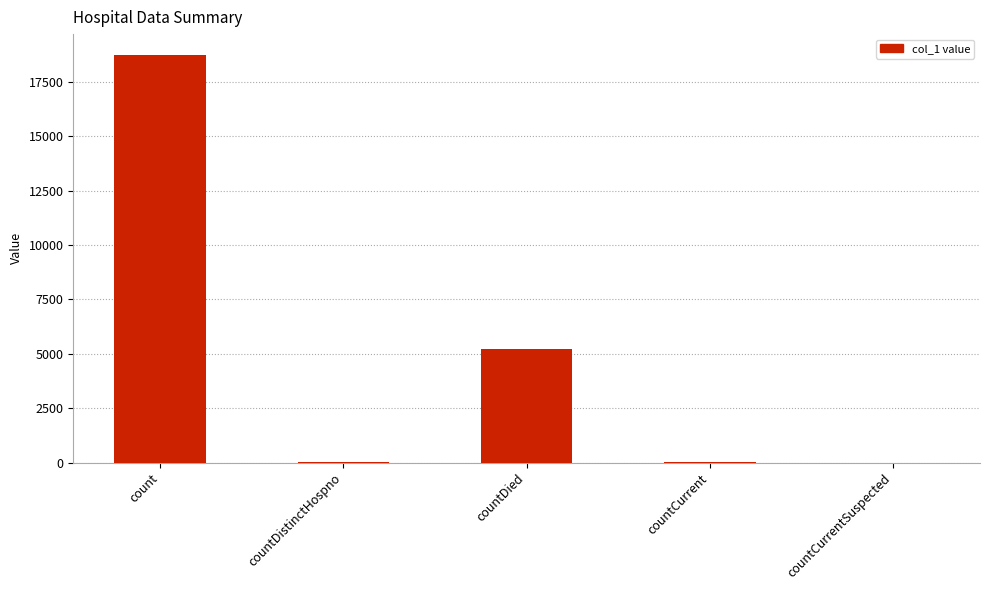

Which has a higher value, countCurrent or countDied?

countDied